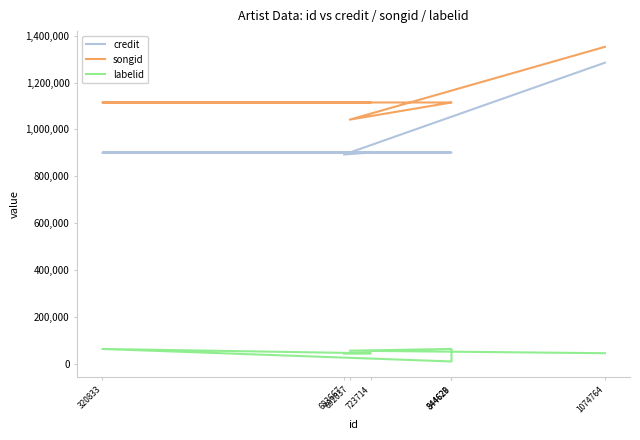

What are all the series names shown in the legend?

credit, songid, labelid